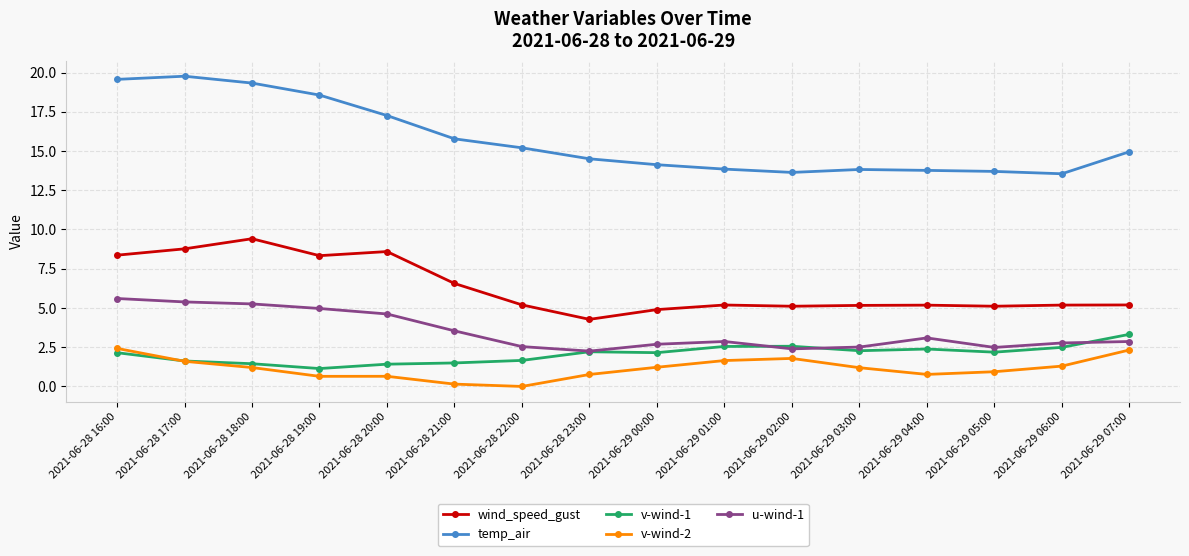

Which series has the widest spread of values?

temp_air